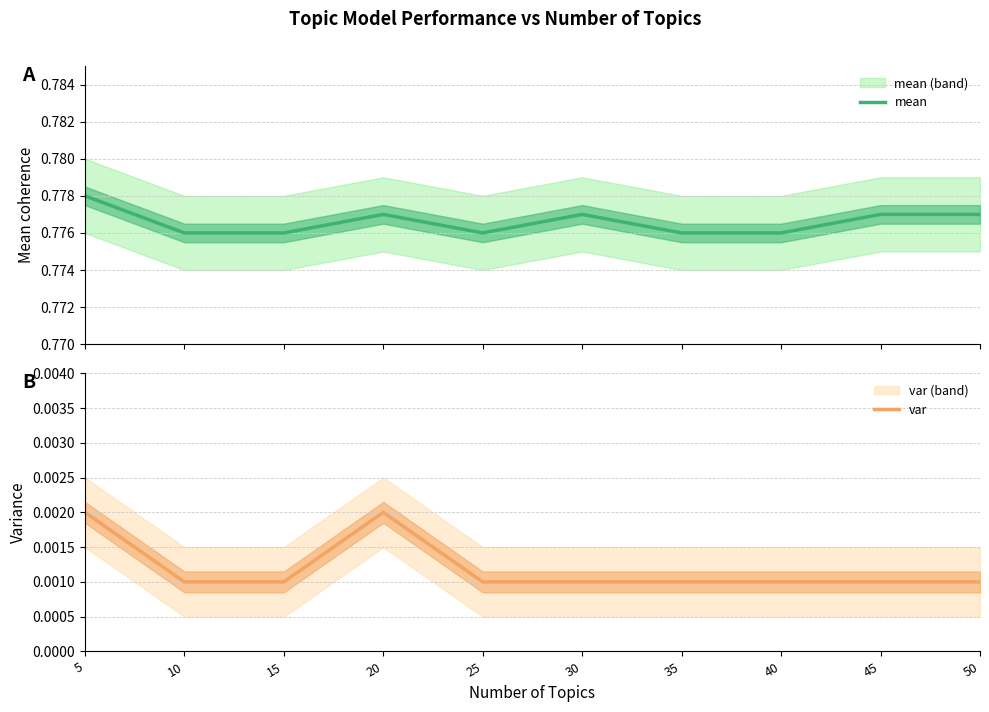

What is the total value across all series at 40?

0.8